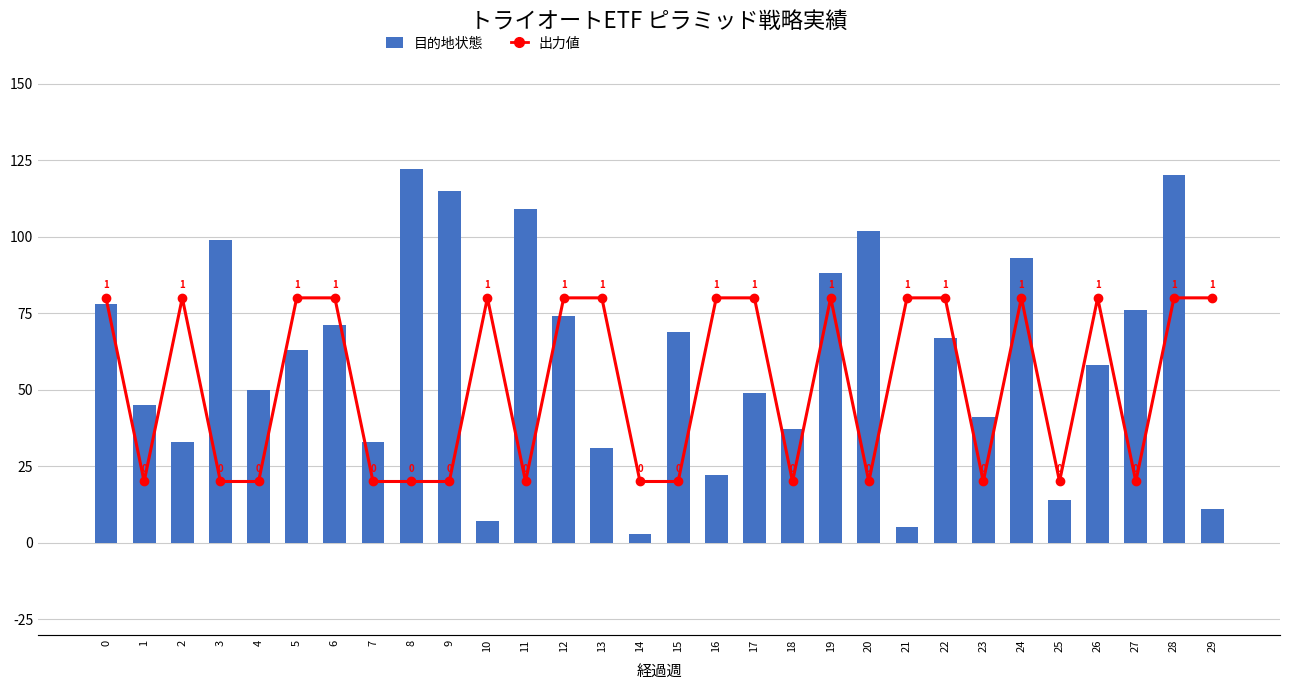

Rank the series at 13 from lowest to highest value.

目的地状態, 出力値